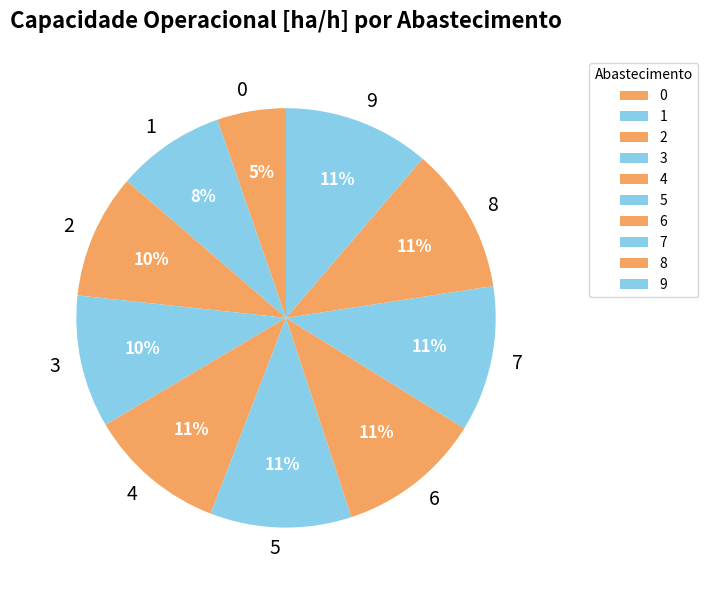

Which has a higher value, 2 or 4?

4